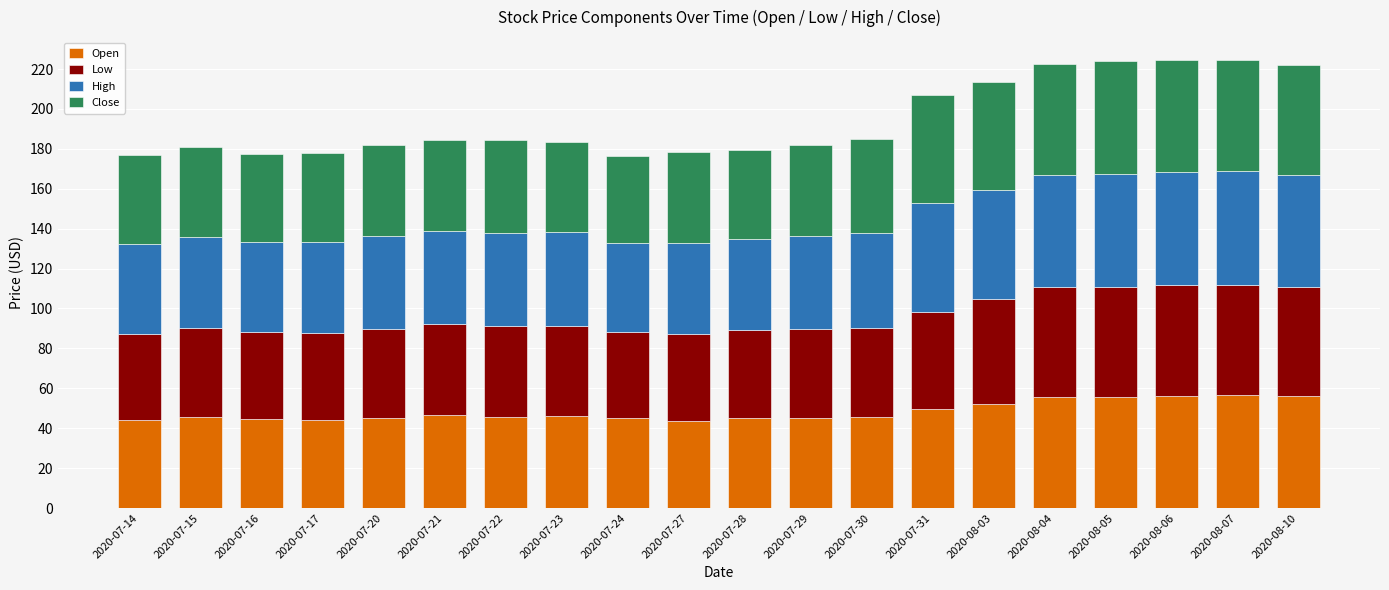

True or false: Open has a value of 26.4 at 2020-07-30.

False